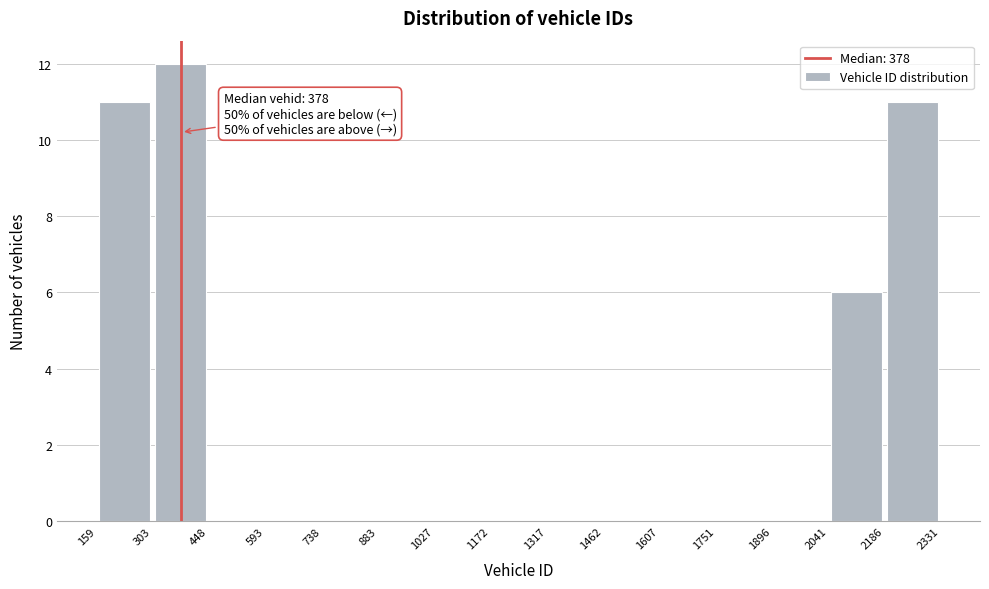

Over which range of the x-axis is the bar tallest?

303 to 448